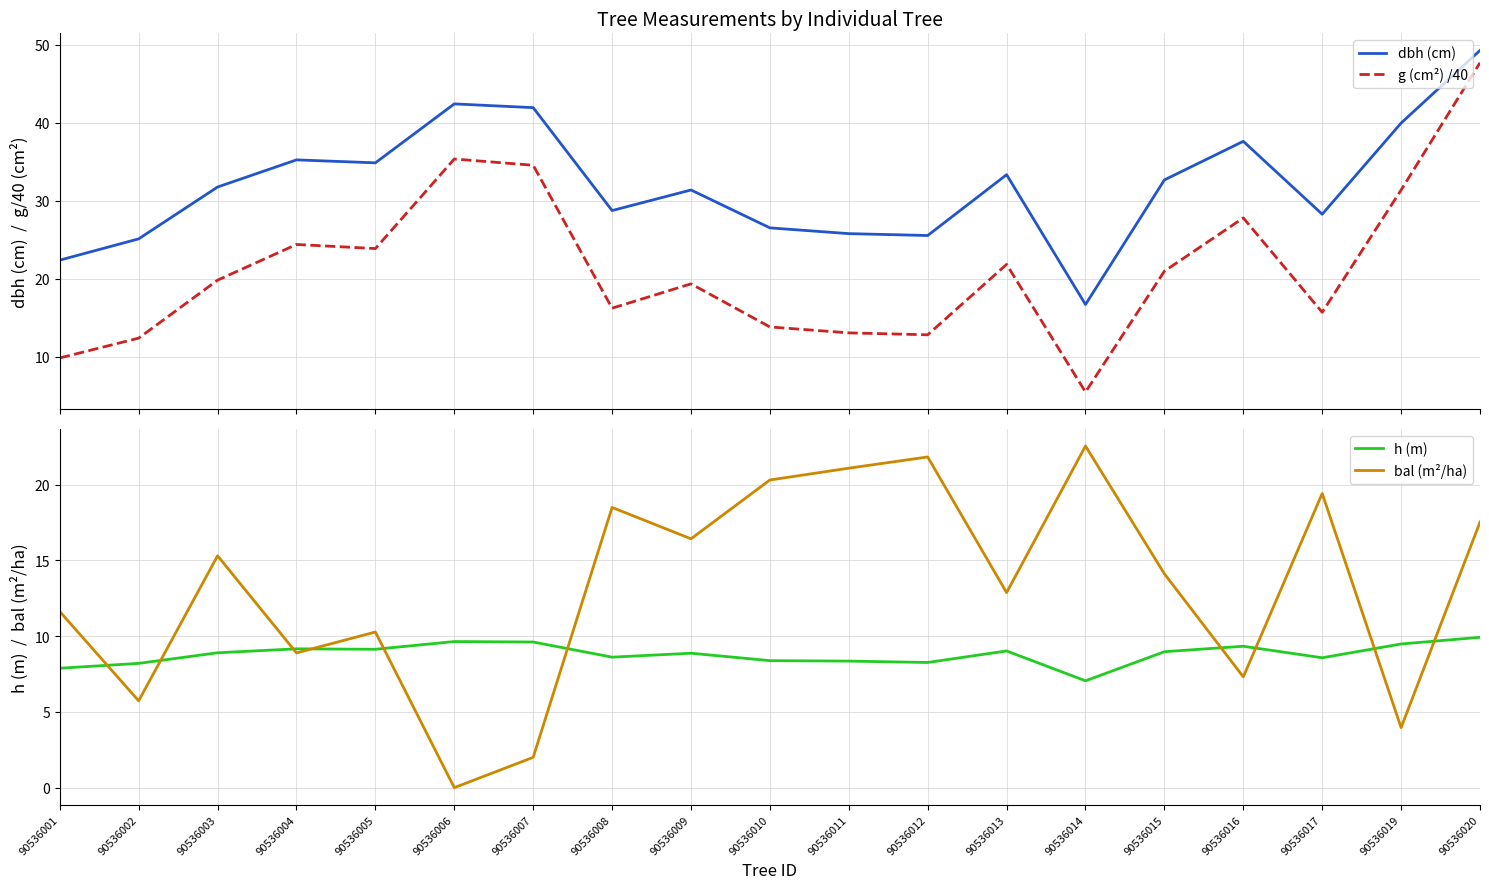

What are all the series names shown in the legend?

dbh (cm), g (cm²) /40, h (m), bal (m²/ha)